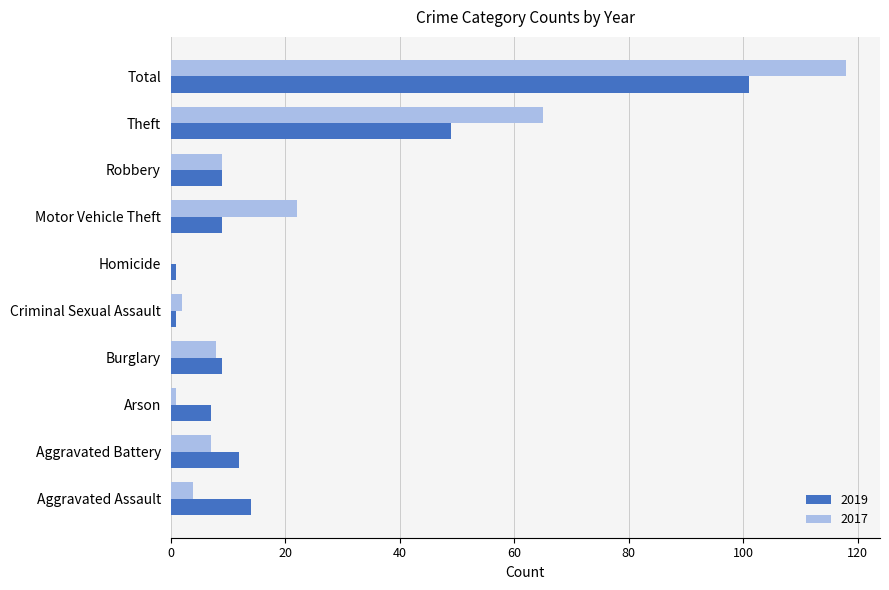

What is the sum of the 2019 values at Burglary and Total?

110